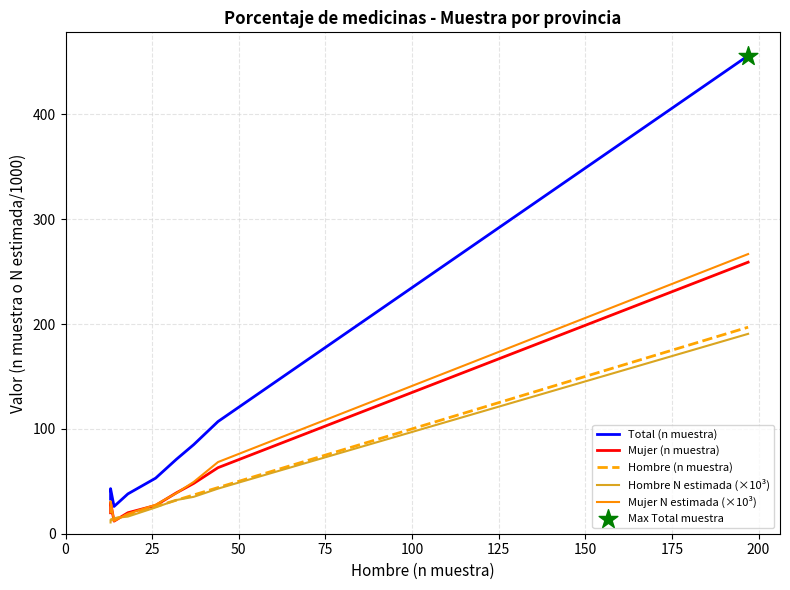

At how many categories does at least one series exceed 357?

1